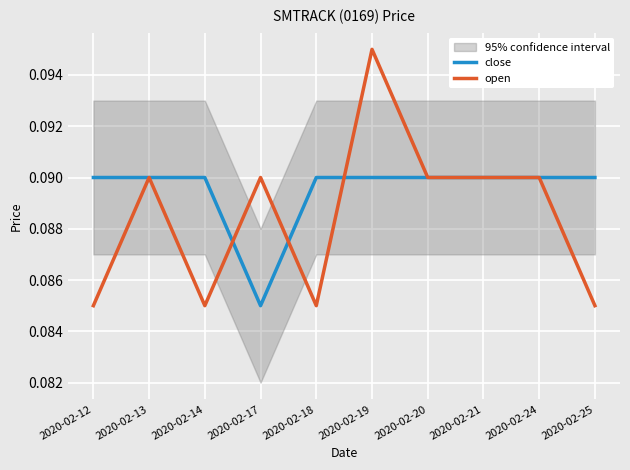

Between 2020-02-19 and 2020-02-24, which series saw the biggest shift?

open